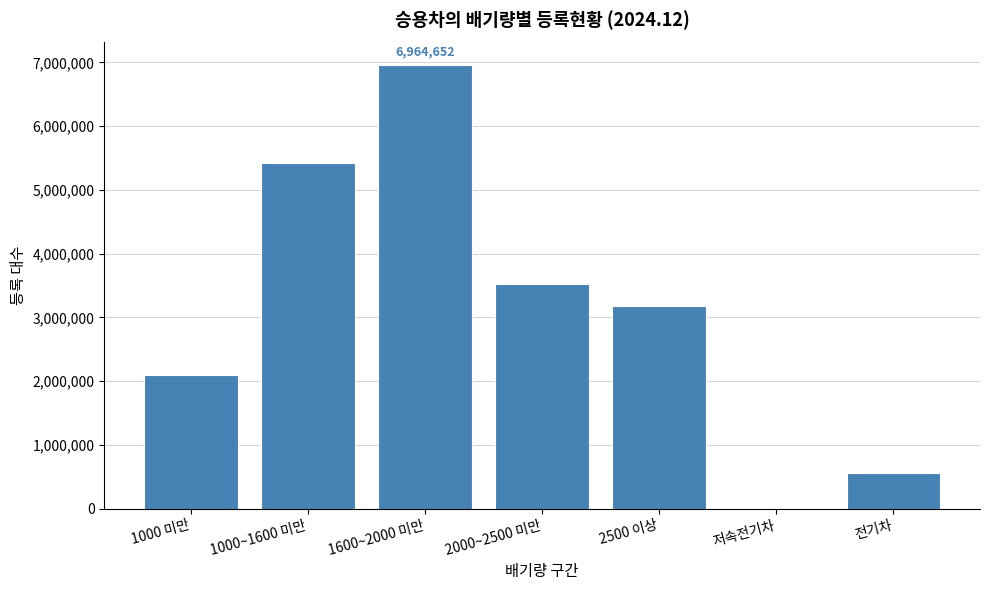

Reading left to right, transcribe all the data shown in this chart.

1000 미만=2101844	1000~1600 미만=5423838	1600~2000 미만=6964652	2000~2500 미만=3529952	2500 이상=3186409	저속전기차=642	전기차=563783